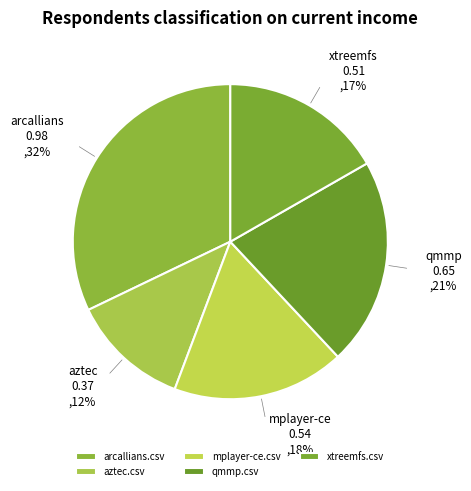

Rank the categories by value from highest to lowest.

arcallians.csv, qmmp.csv, mplayer-ce.csv, xtreemfs.csv, aztec.csv